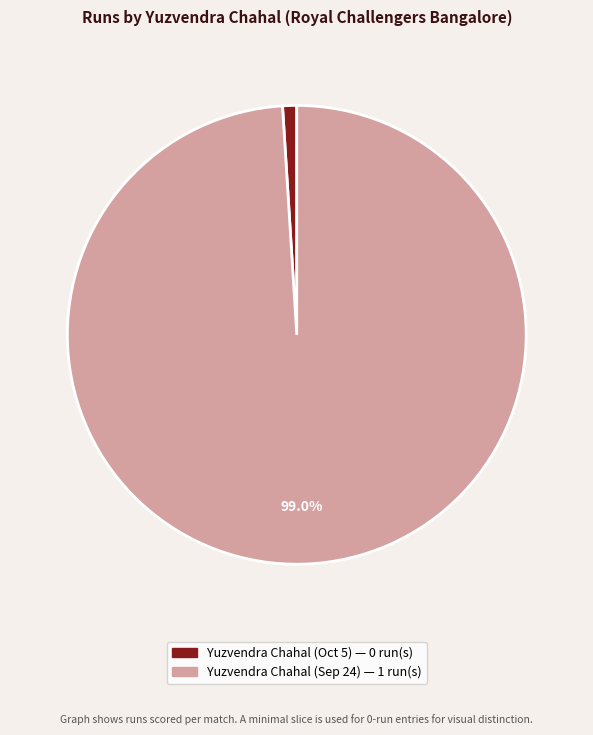

Rank the categories by value from lowest to highest.

Yuzvendra Chahal (Oct 5), Yuzvendra Chahal (Sep 24)